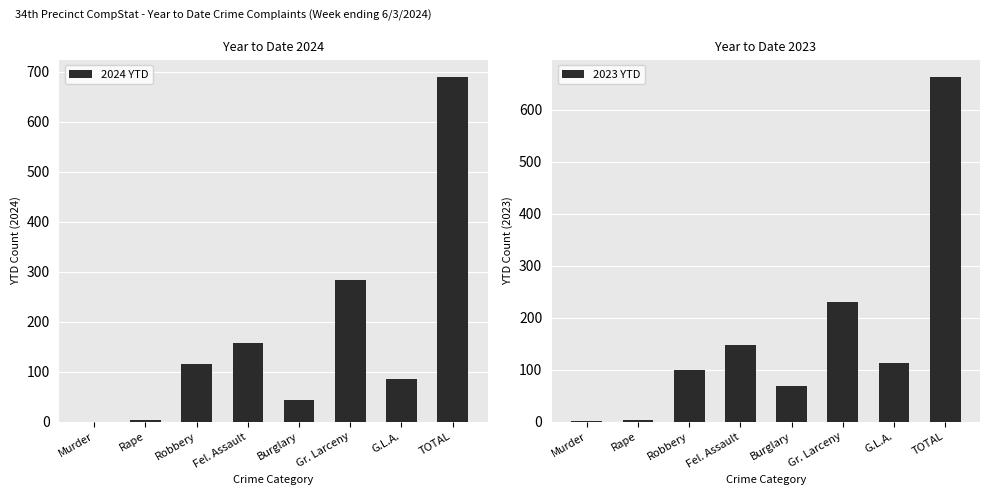

Reading left to right, list all the values displayed in this chart.

2024 YTD: 0	4	116	157	43	284	86	690
2023 YTD: 1	3	99	148	68	231	113	663